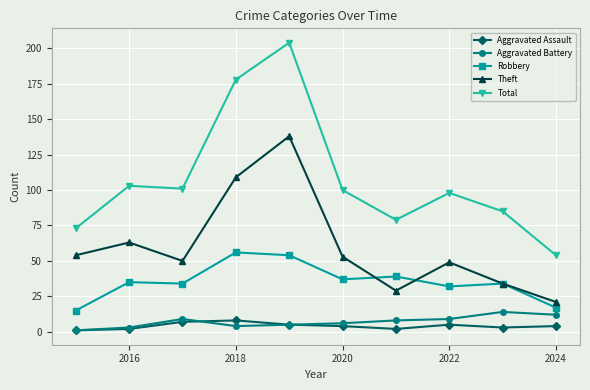

What is the difference between the second highest and minimum values in the Theft series?

88